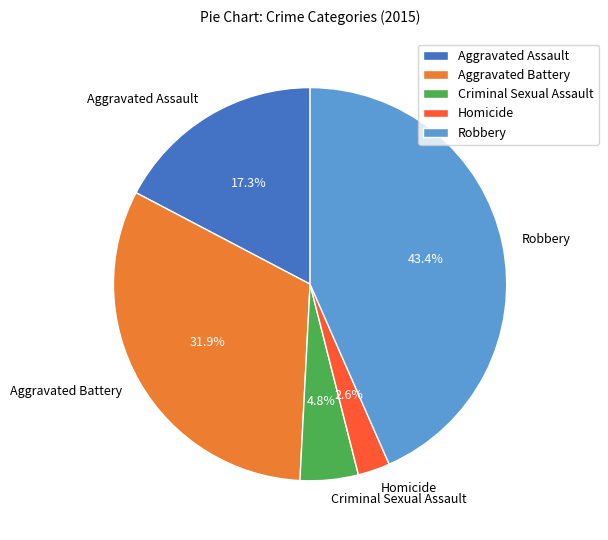

Which category has the biggest portion of the pie?

Robbery